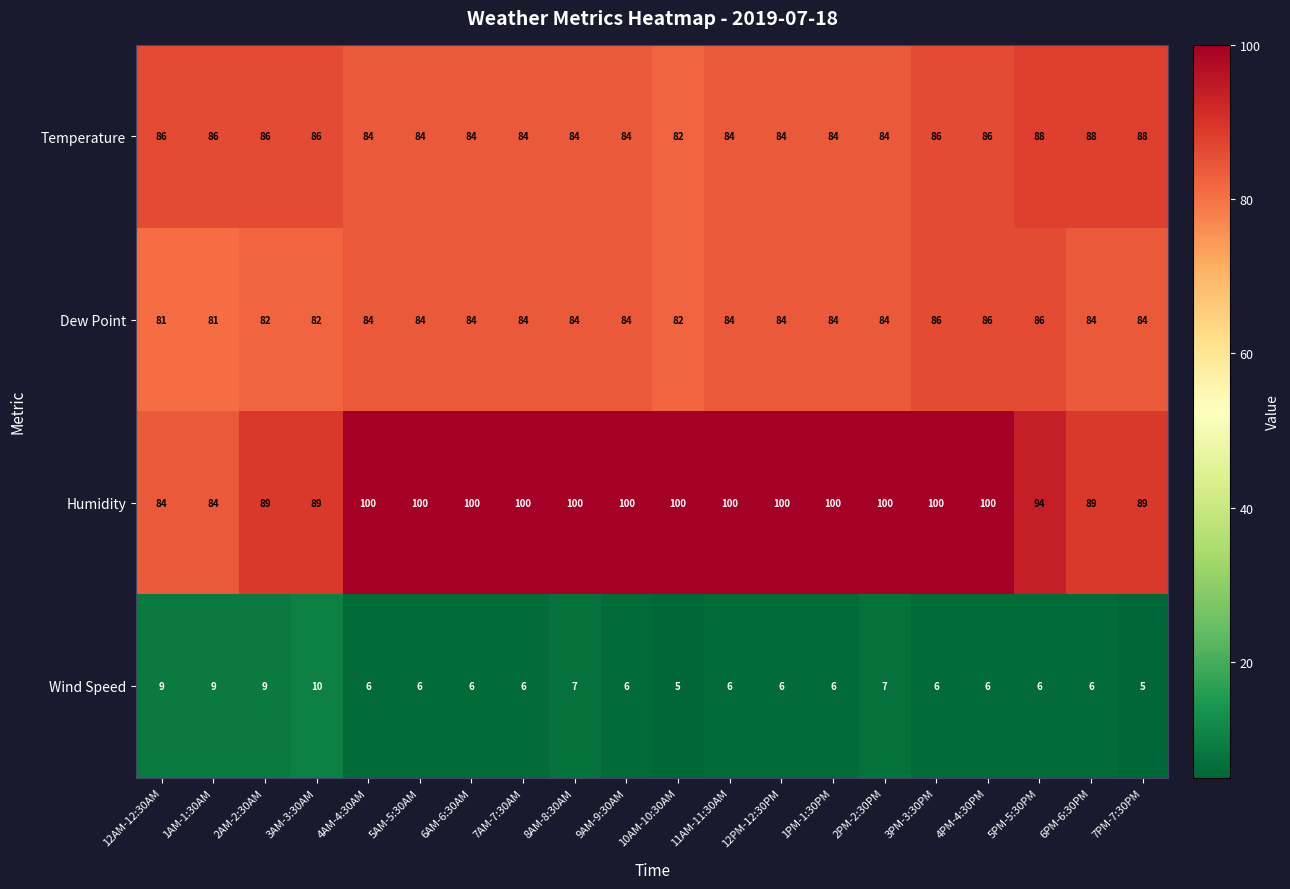

The Dew Point series shows 84 at 6PM-6:30PM. True or false?

True